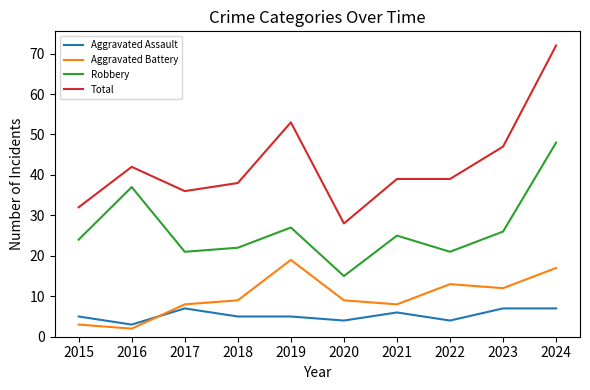

Between 2019 and 2022, which series saw the biggest shift?

Total